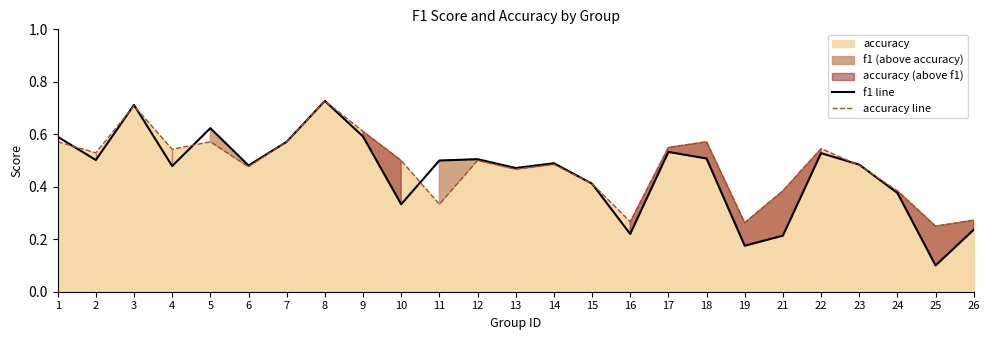

Rank the series at 7 from highest to lowest value.

f1 line, accuracy line